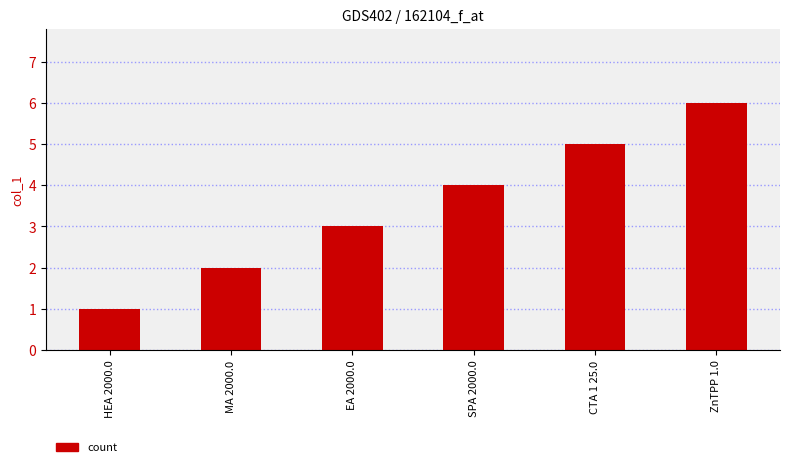

Is it true that the value at MA 2000.0 is 2?

True